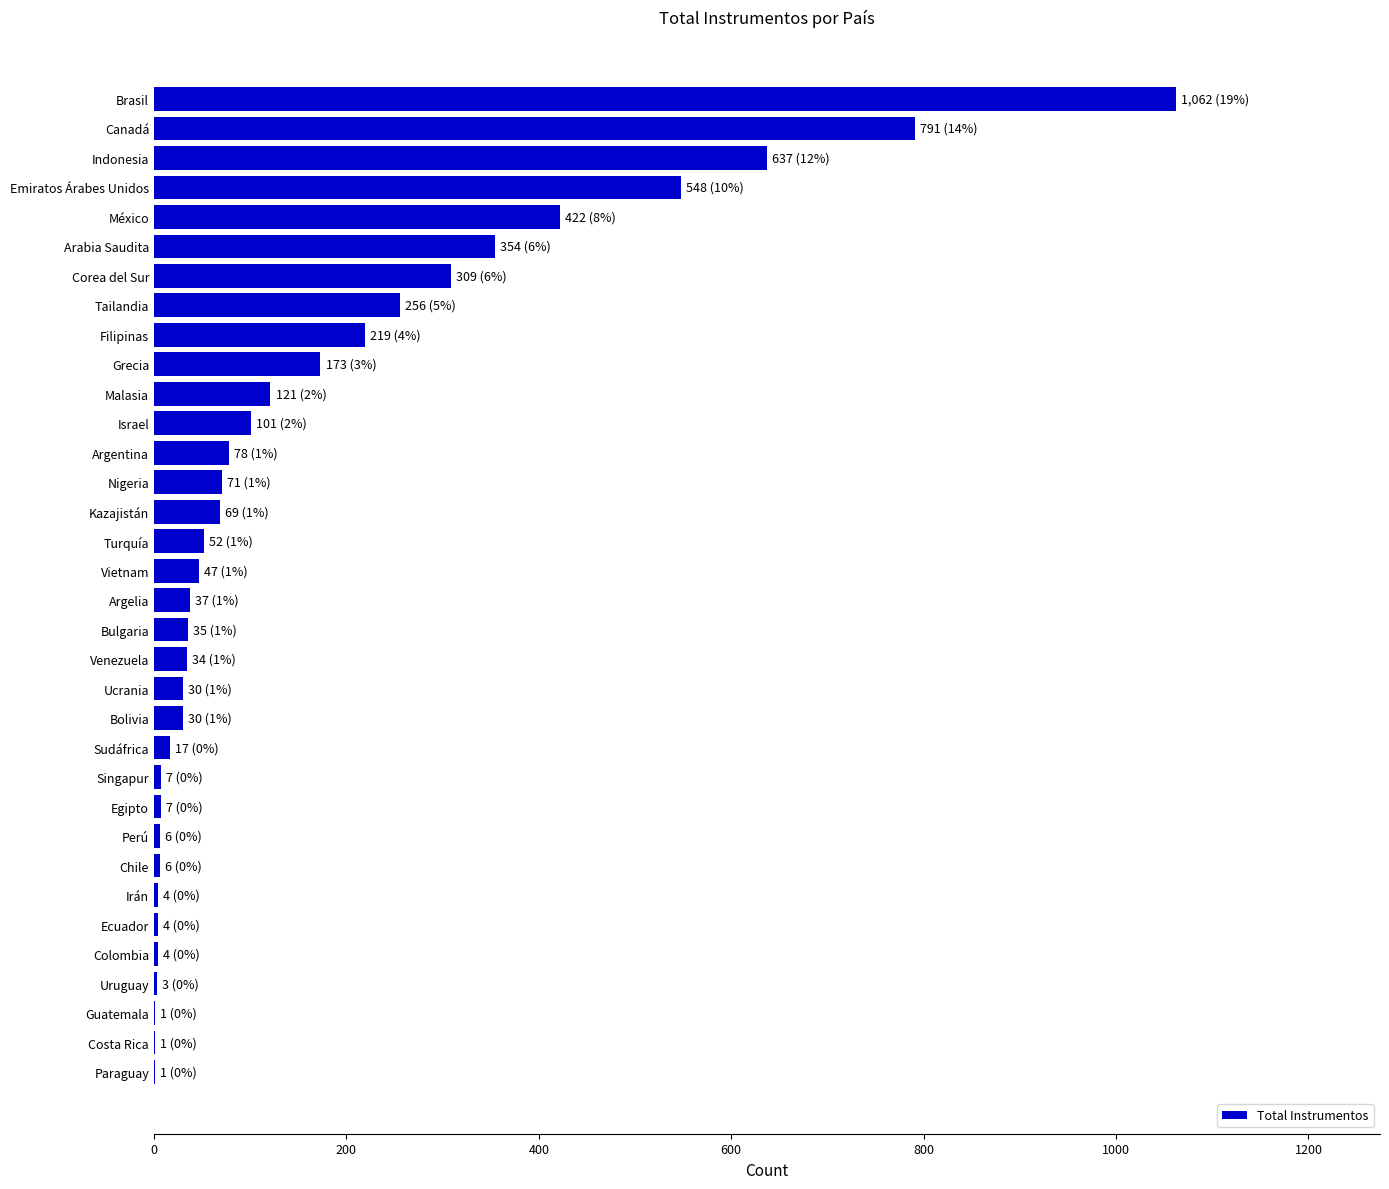

The value at Bolivia is 30. True or false?

True